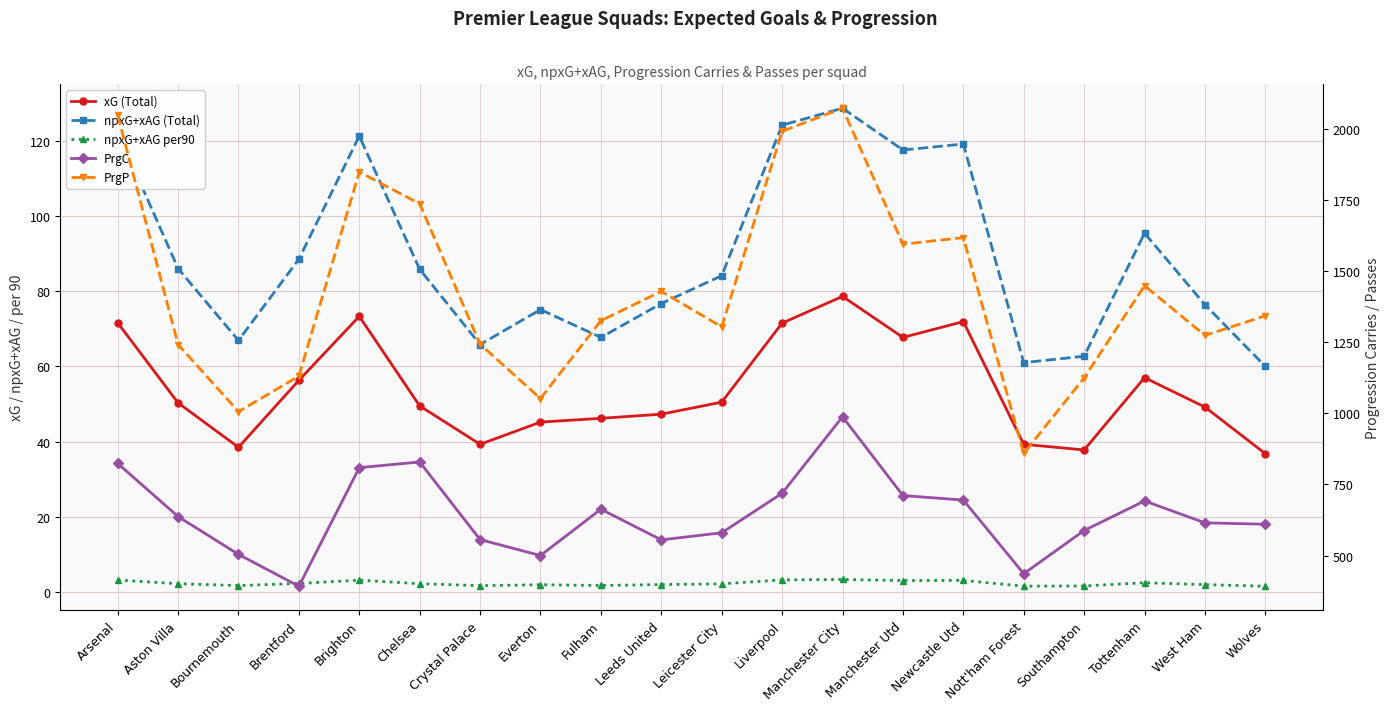

What is the total value across all series at Newcastle Utd?

2507.1